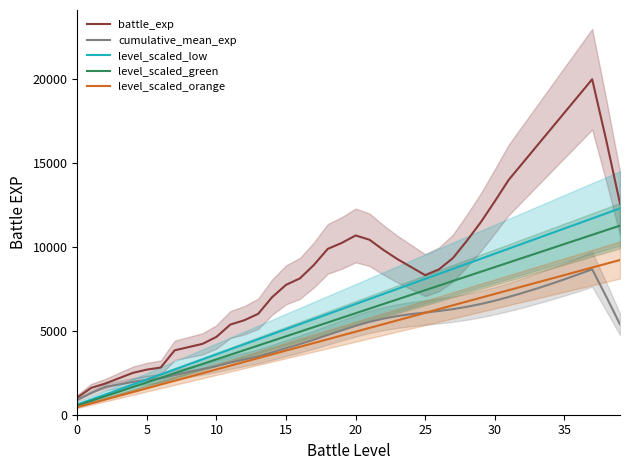

What is the difference between the second highest and minimum values in the battle_exp series?

17976.0